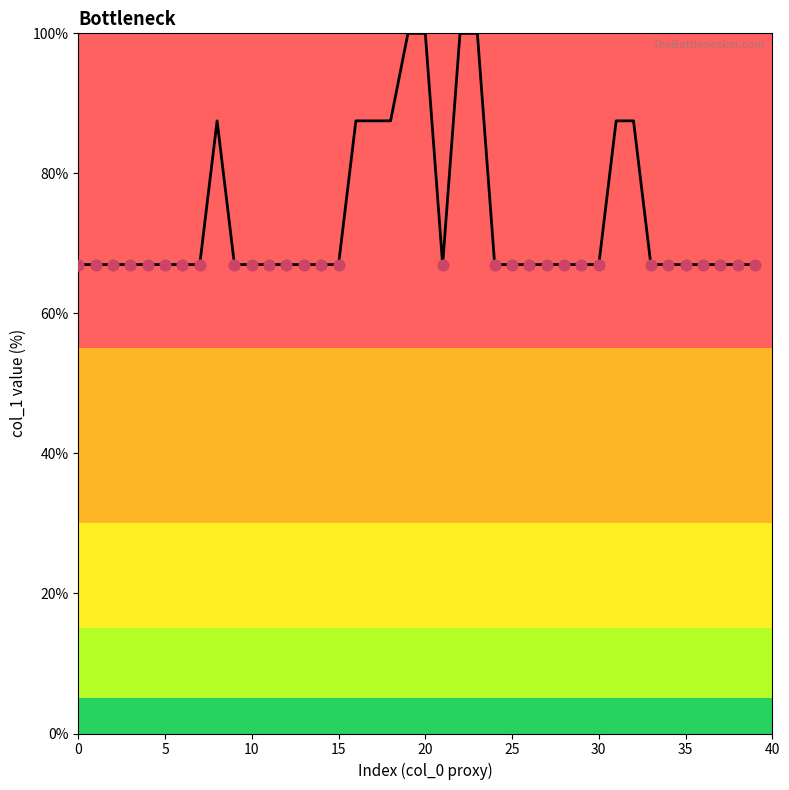

What is the smallest value displayed?

67.0